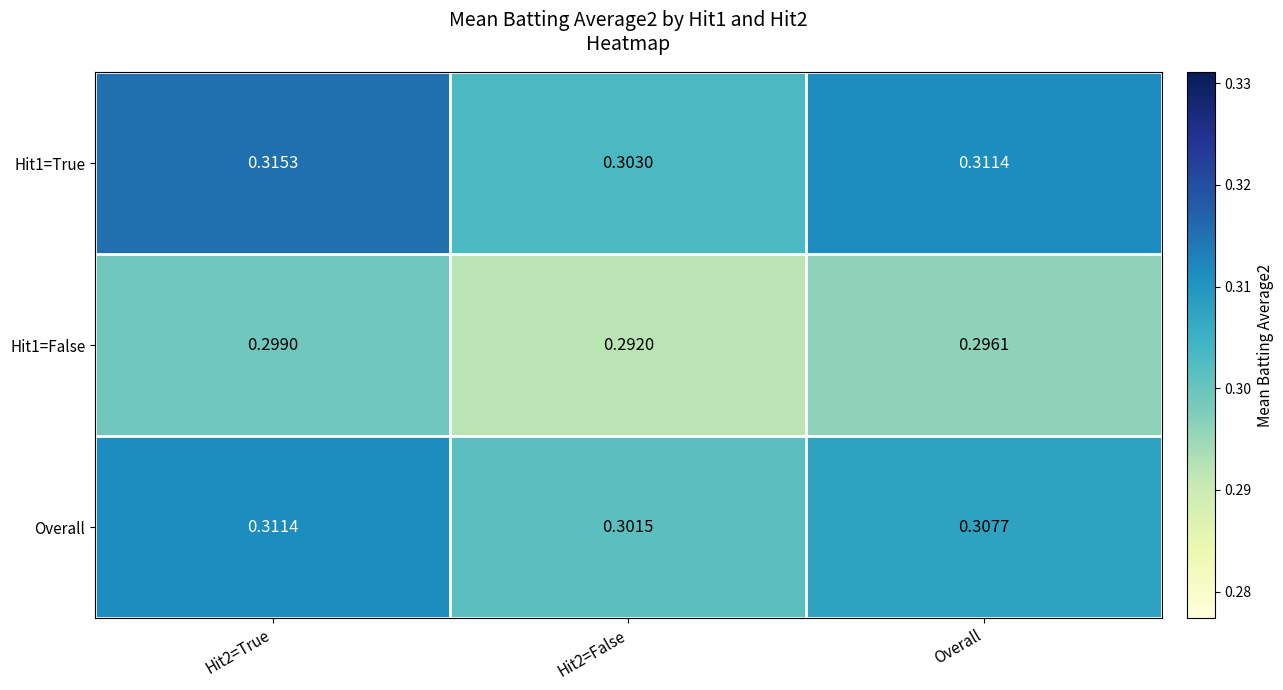

At how many categories does at least one series exceed 0?

3